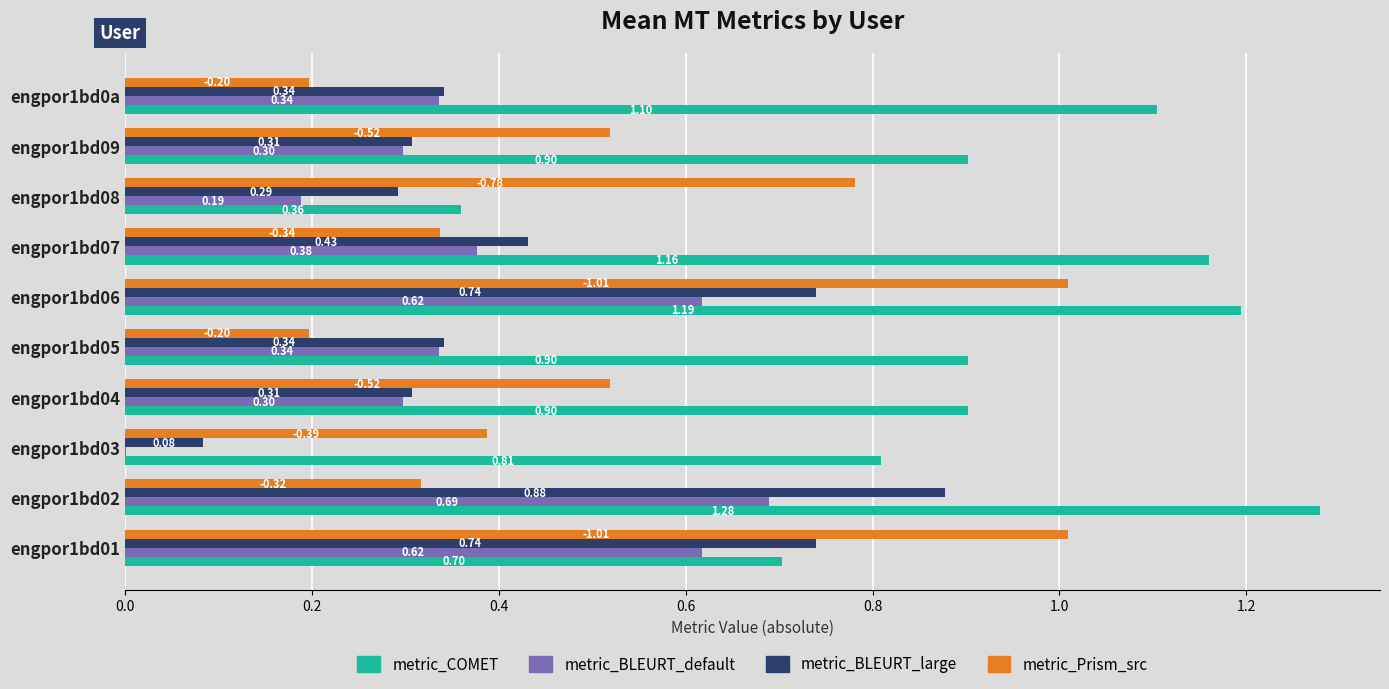

What is the sum of all metric_Prism_src values?

5.3